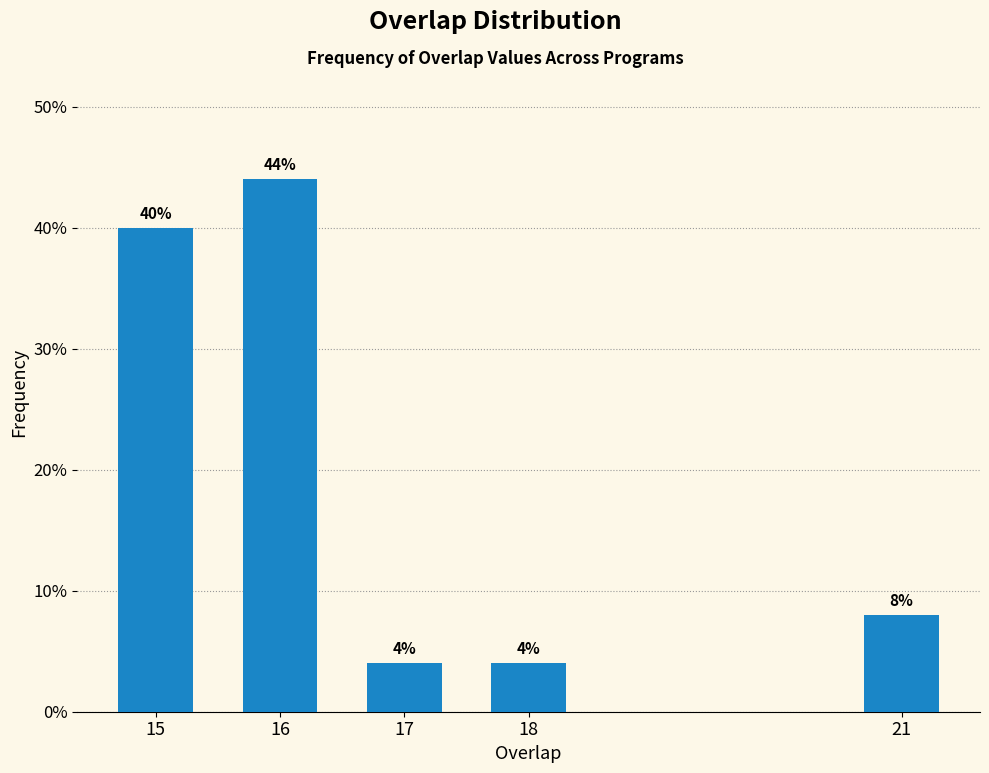

Reading right to left, what are all the values shown in this chart?

8	4	4	44	40